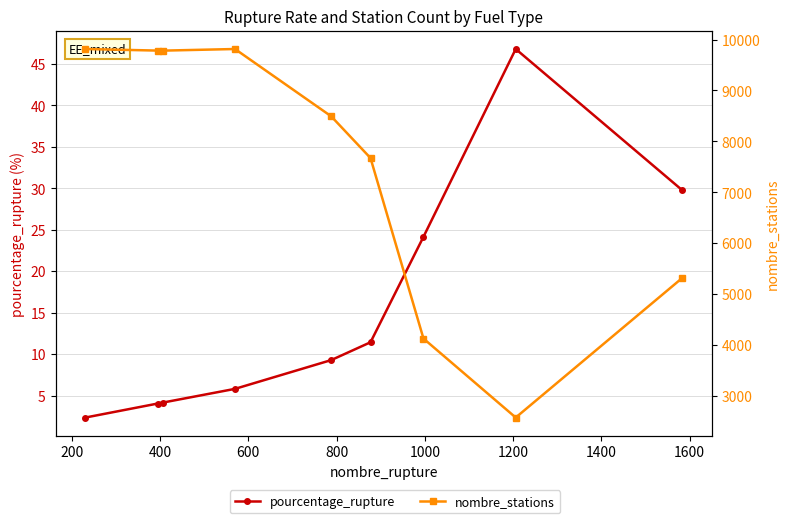

True or false: nombre_stations has more than 0 points higher than both neighbors.

True